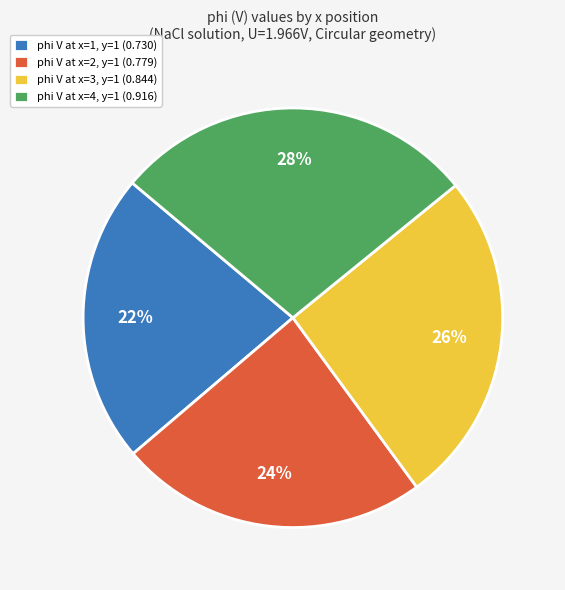

Which category has the smallest portion of the pie?

phi V at x=1, y=1 (0.730)